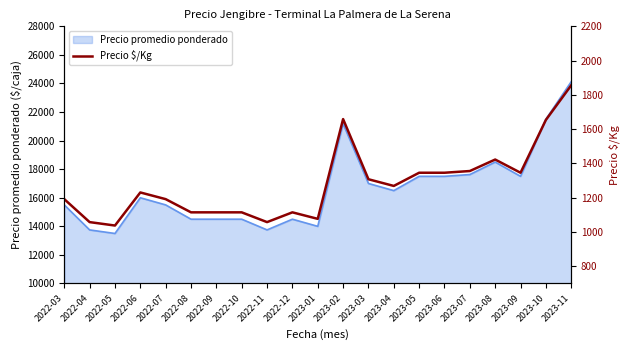

Rank the categories by value from lowest to highest.

2022-05, 2022-04, 2022-11, 2023-01, 2022-08, 2022-09, 2022-10, 2022-12, 2022-03, 2022-07, 2022-06, 2023-04, 2023-03, 2023-05, 2023-06, 2023-09, 2023-07, 2023-08, 2023-10, 2023-02, 2023-11